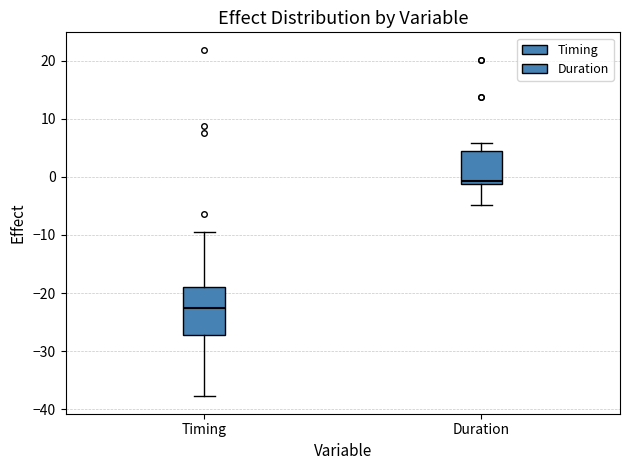

Comparing the boxes themselves (not the whiskers), which one is the tallest?

Timing